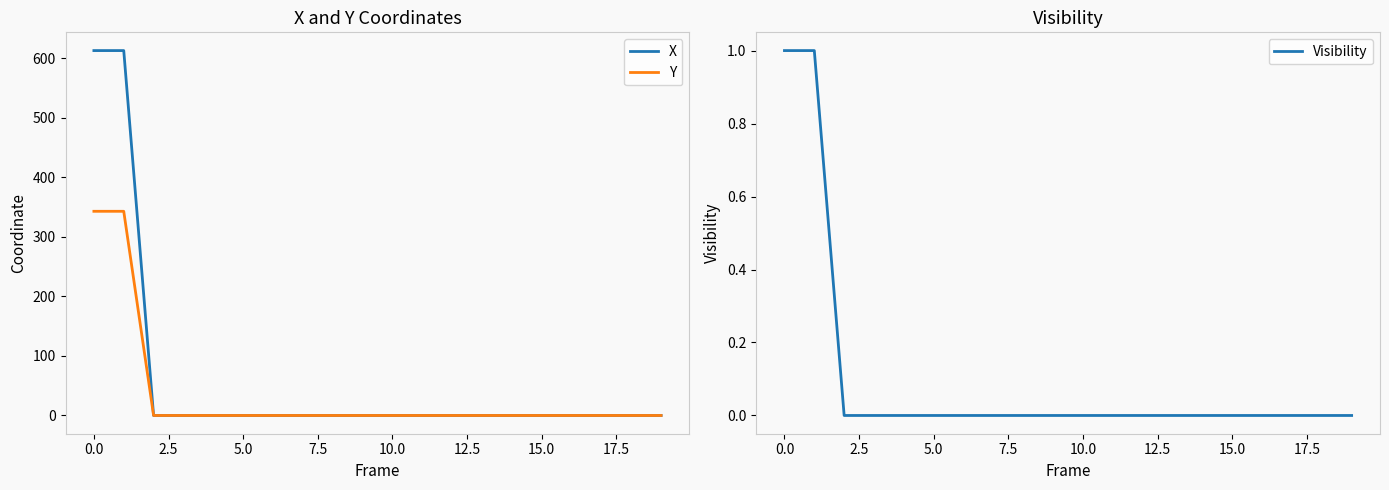

True or false: Visibility has more than 1 interior local peaks.

False